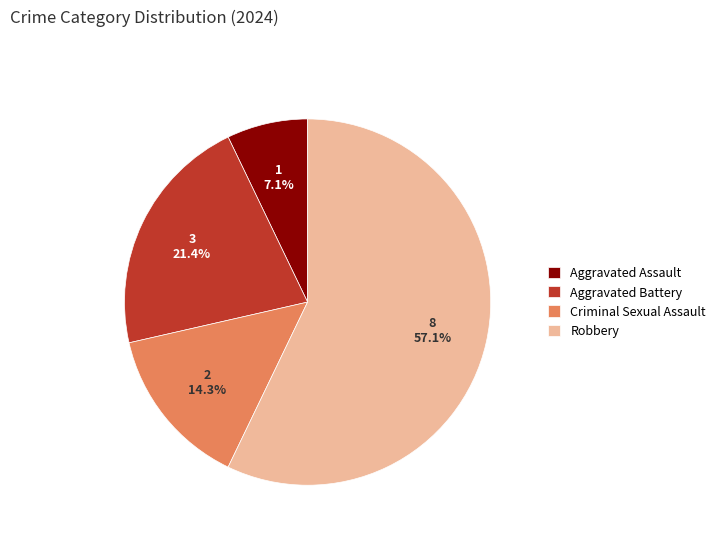

Which category has the smallest portion of the pie?

Aggravated Assault